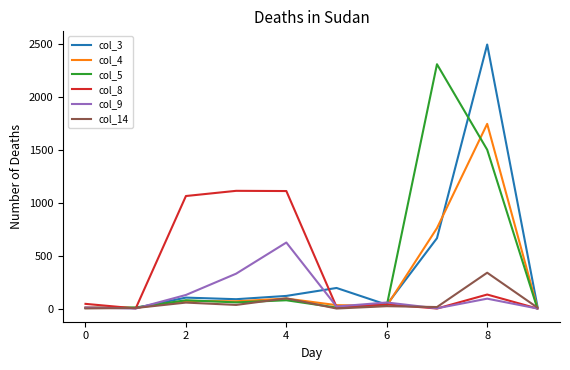

Which series has the largest range (max minus min)?

col_3